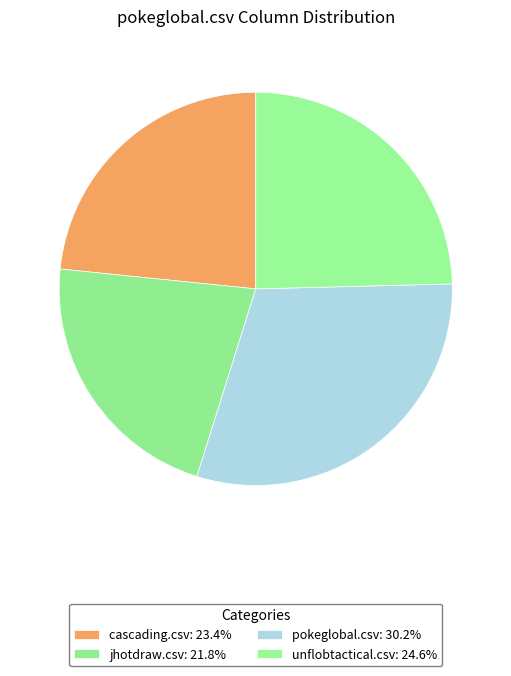

Count the number of slices in the pie.

4